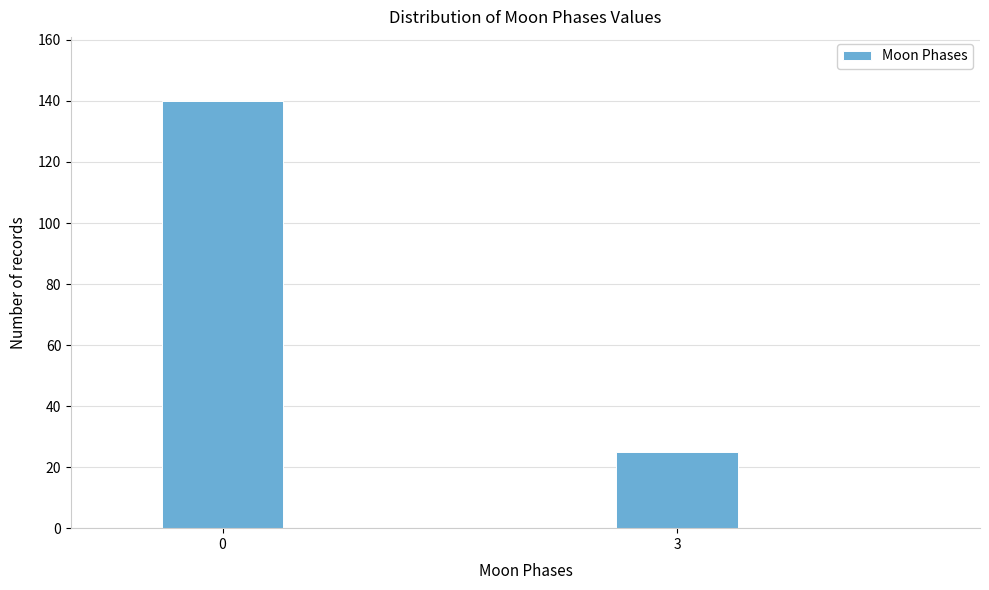

Reading left to right, list all the values displayed in this chart.

140	25